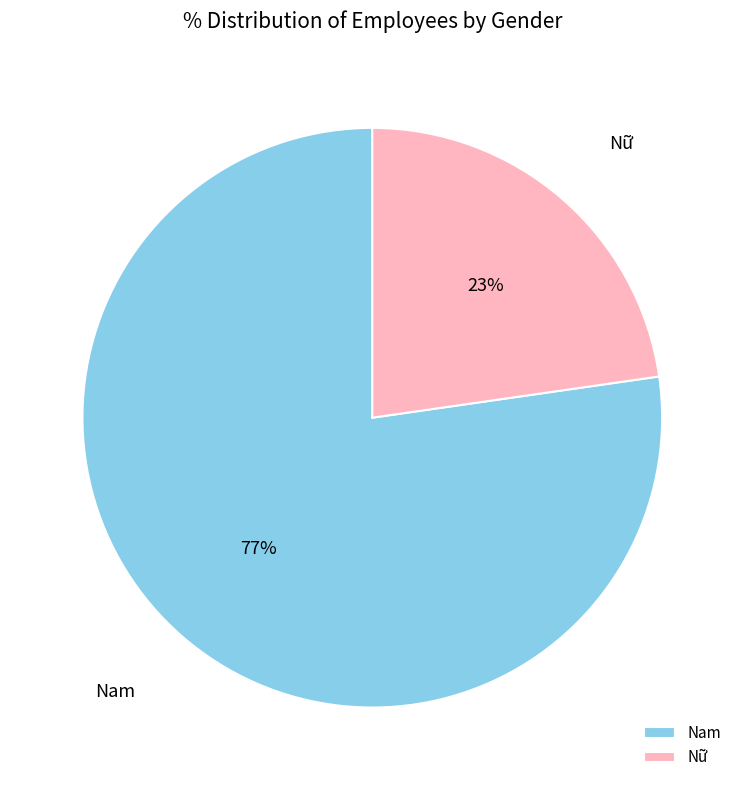

Is it true that Nữ is 15% of the pie?

False